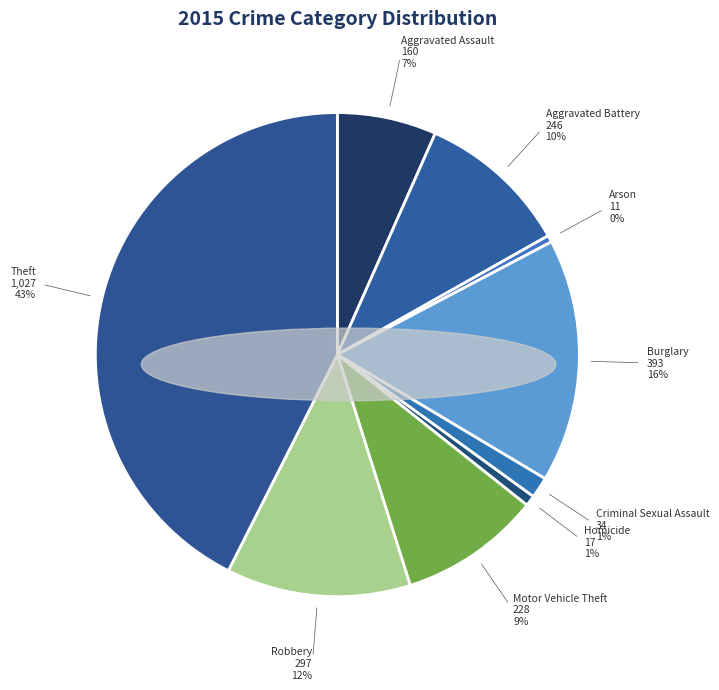

Does Theft account for over 50% of the chart?

No